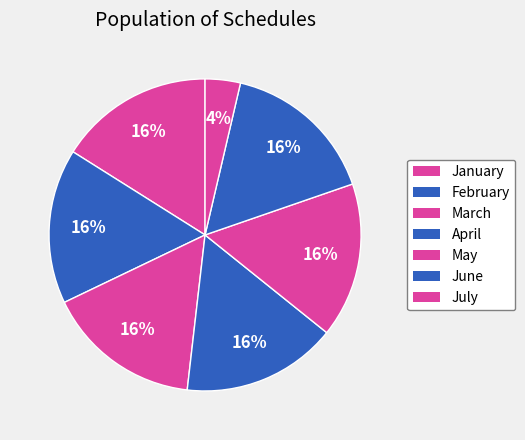

How many segments does this pie chart have?

7